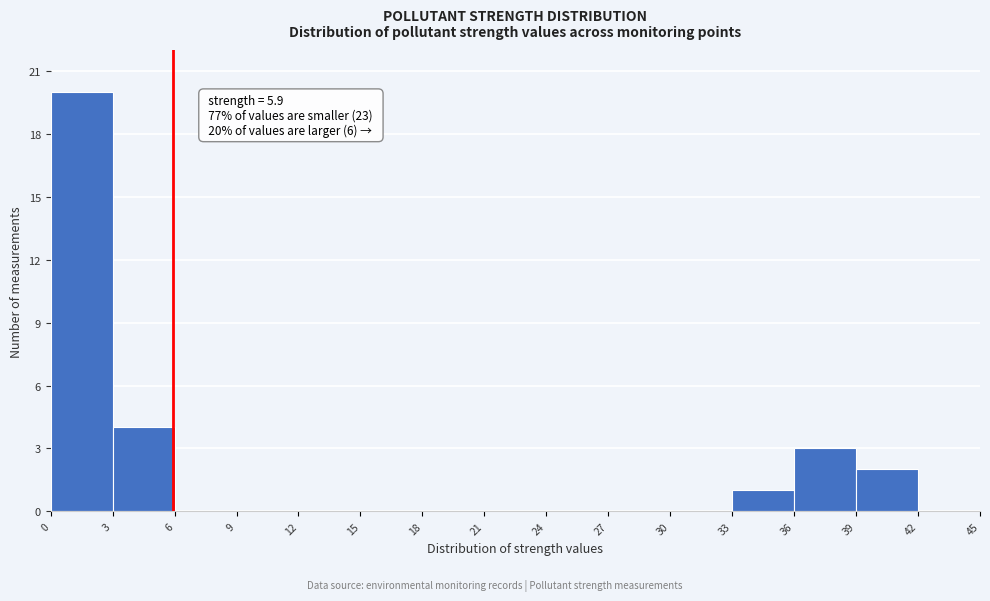

Which range on the x-axis has the tallest bar?

0 to 3